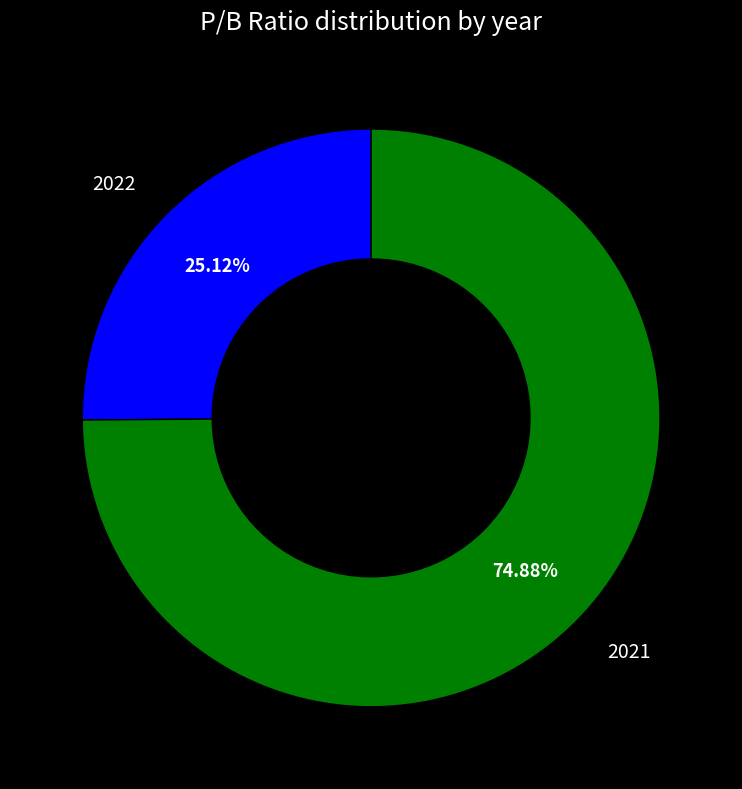

To the nearest percent, what is the difference between the largest and smallest slice percentages?

50%